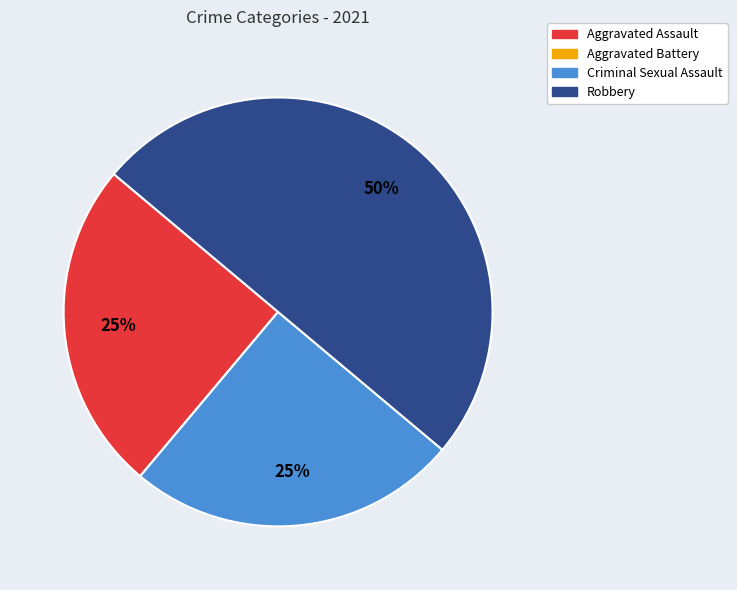

To the nearest percent, what is the average slice percentage?

25%